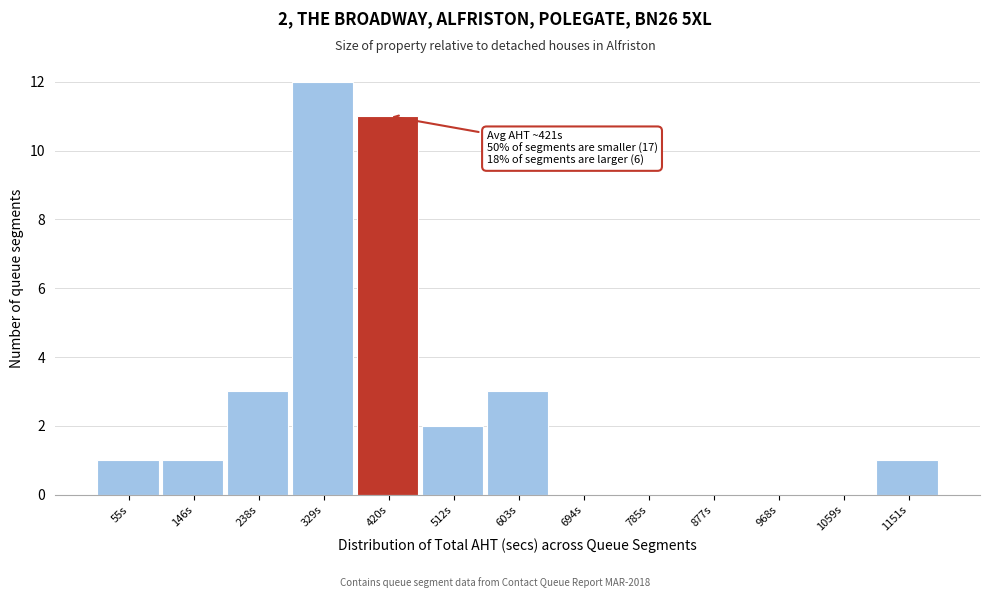

Reading left to right, list all the values displayed in this chart.

55s=1	146s=1	238s=3	329s=12	420s=11	512s=2	603s=3	694s=0	785s=0	877s=0	968s=0	1059s=0	1151s=1